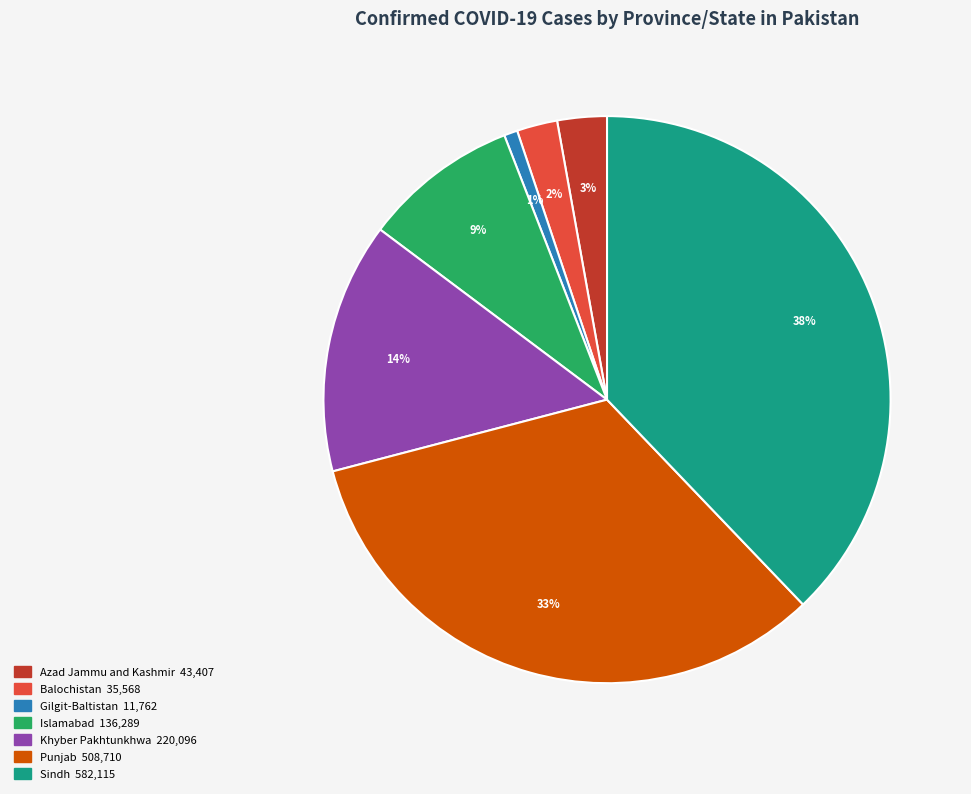

Combined, do Sindh and Punjab account for over 50%?

Yes